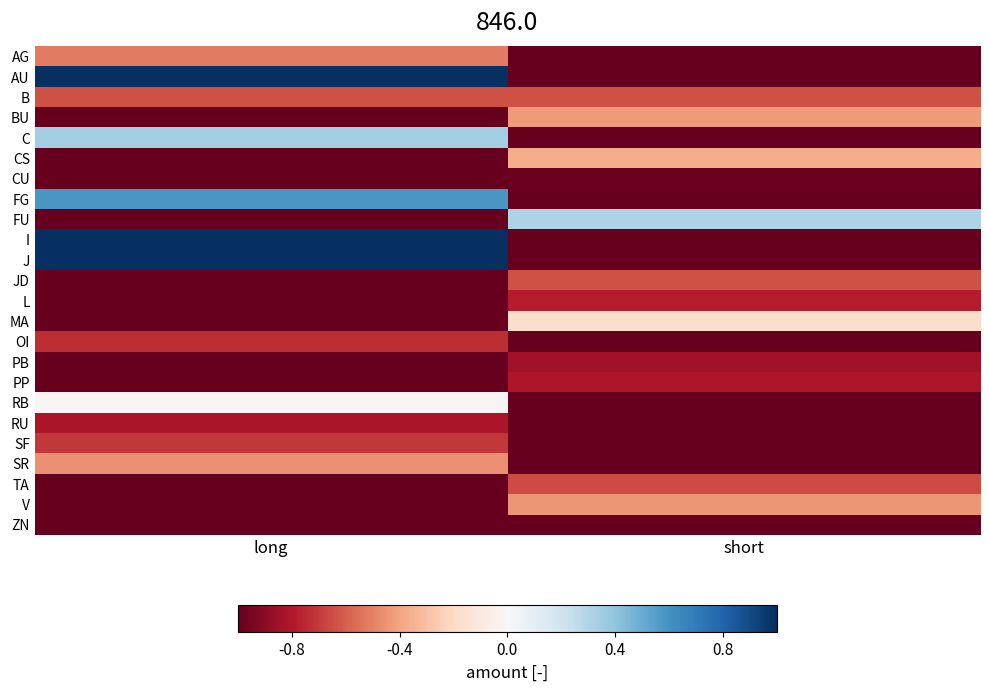

How many series are shown in this chart?

24